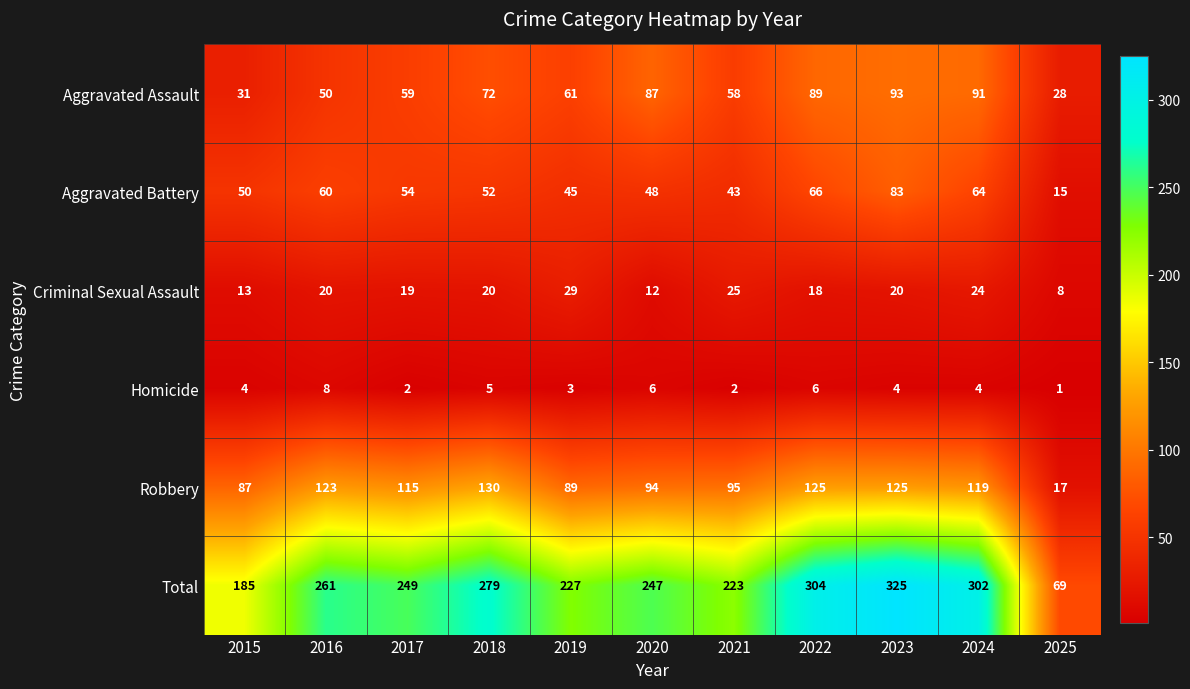

Is it true that Homicide equals 3 at 2019?

True